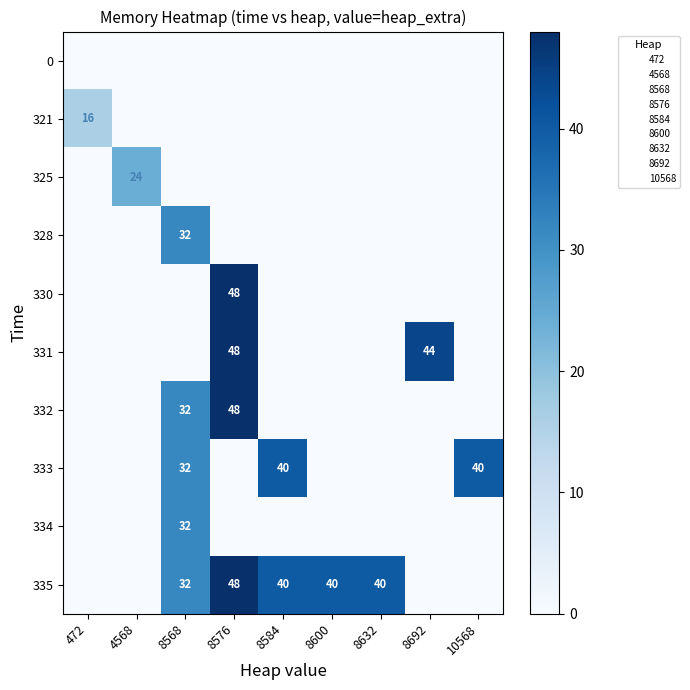

Is the value of 333 at 8568 greater than the value of 331 at 8576?

No